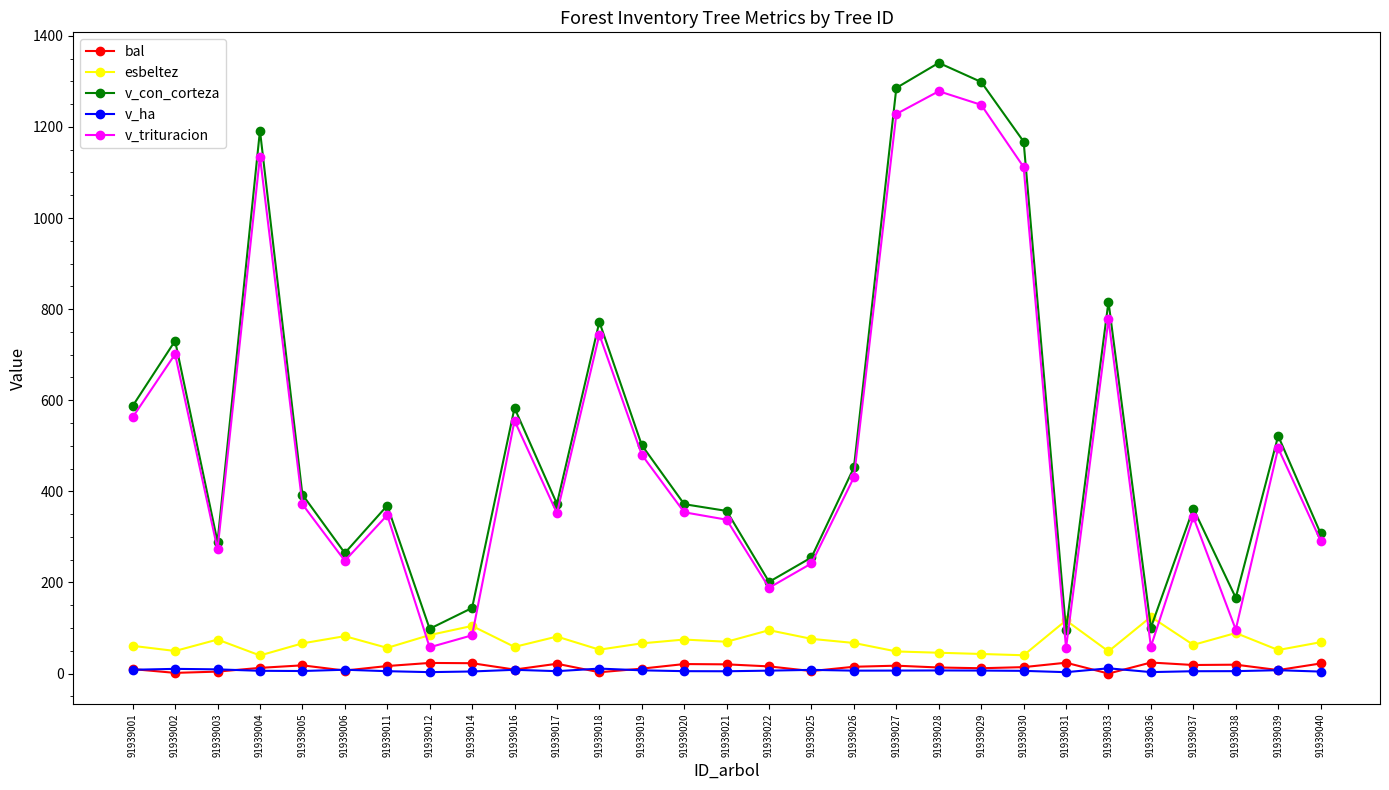

True or false: v_ha has a value of 3.2 at 91939036.

True